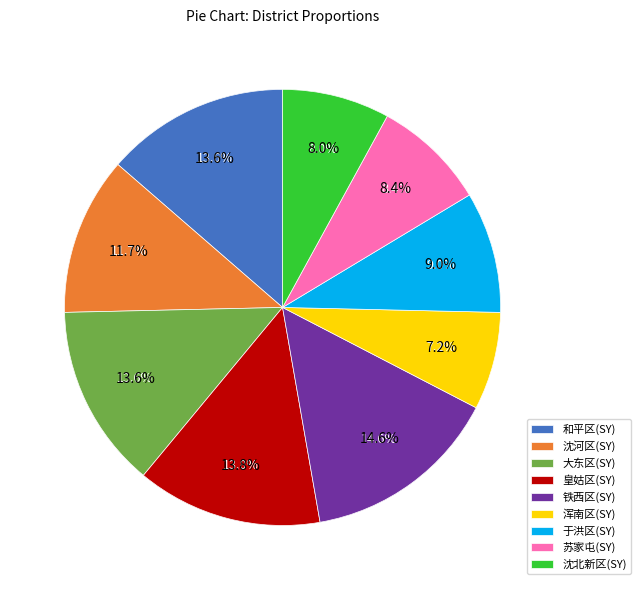

Is there any slice that represents more than half of the pie?

No